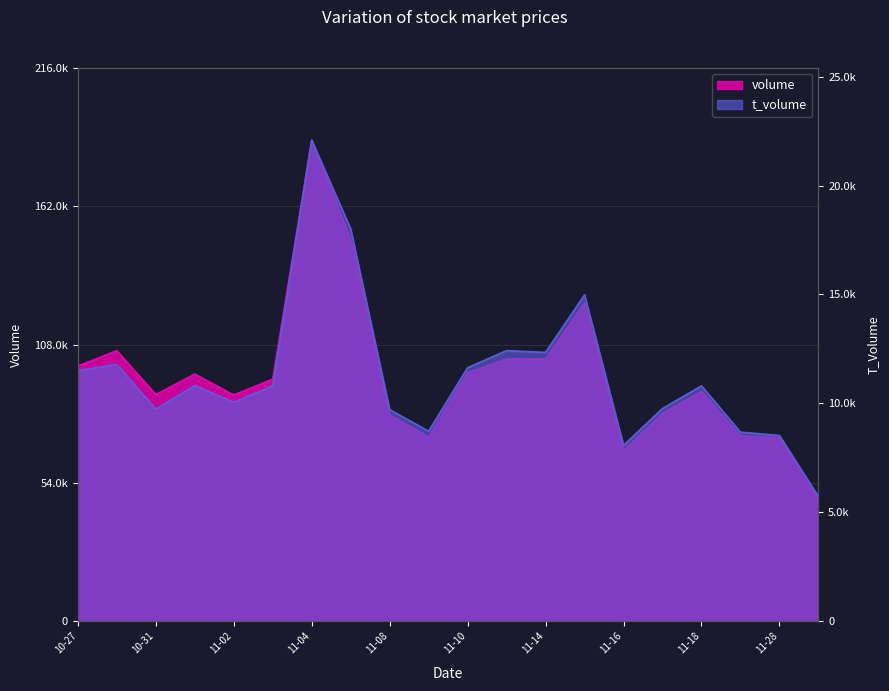

At which label is t_volume closest to 13903?

2022-11-15